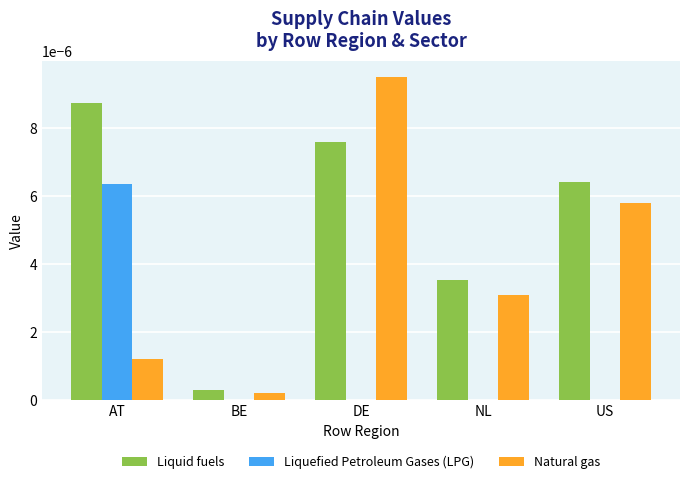

Is it true that Liquefied Petroleum Gases (LPG) equals 0.0 at US?

True